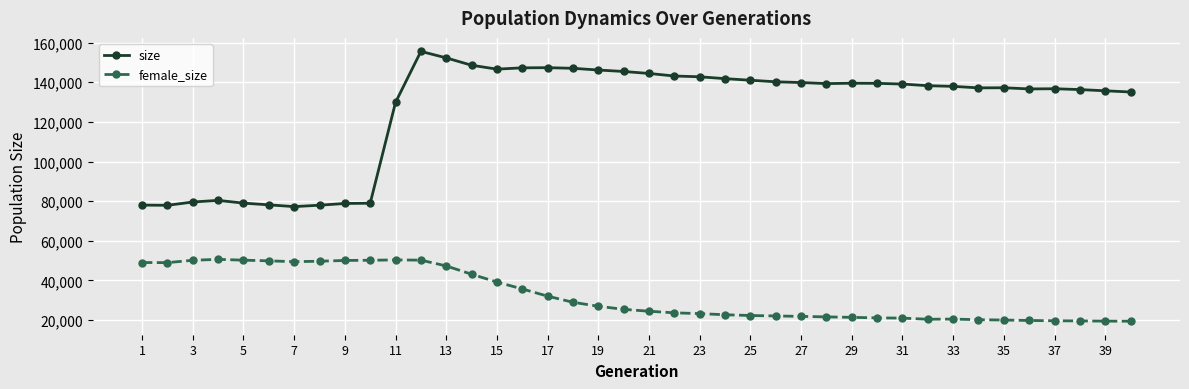

How many values in the size series are below 139103?

20